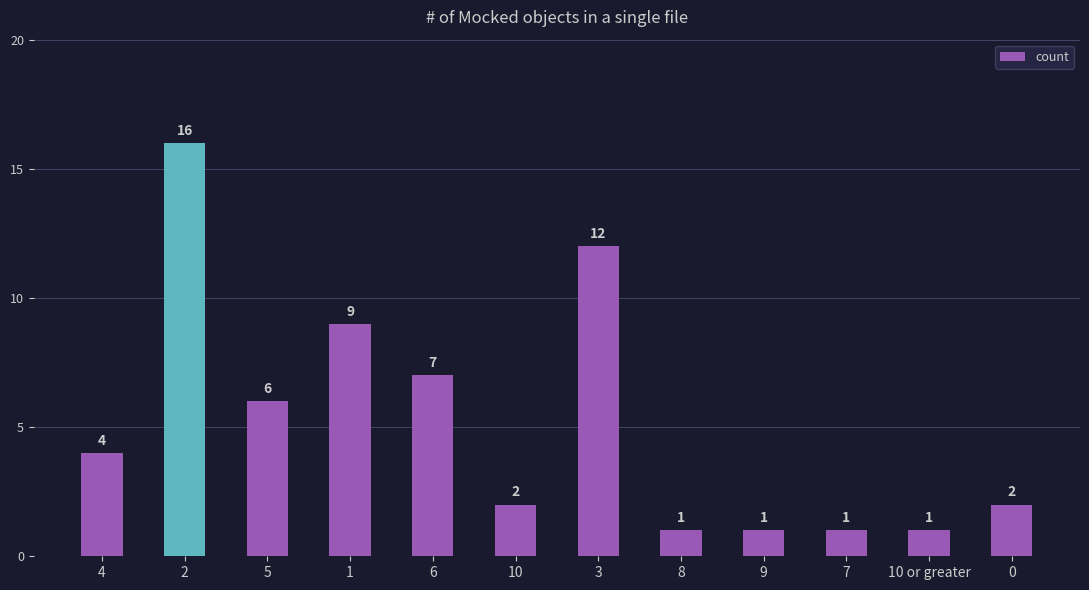

Reading left to right, what are all the values shown in this chart?

4	16	6	9	7	2	12	1	1	1	1	2